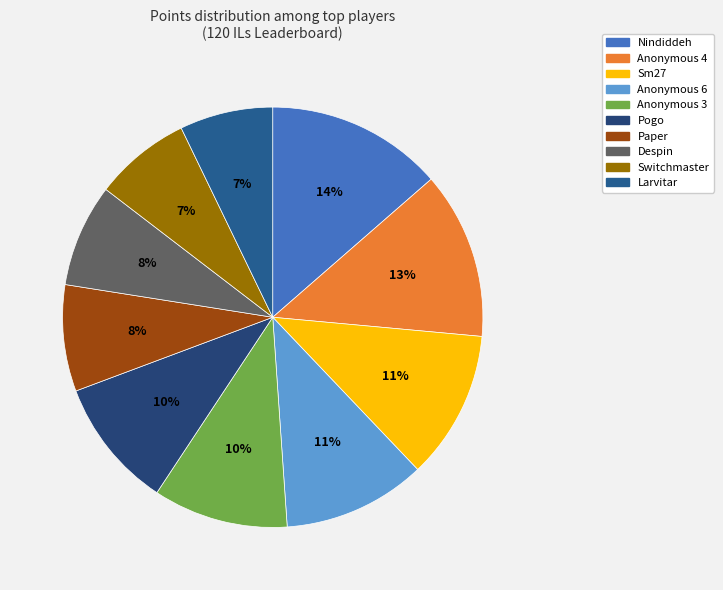

Which has a higher value, Anonymous 6 or Switchmaster?

Anonymous 6